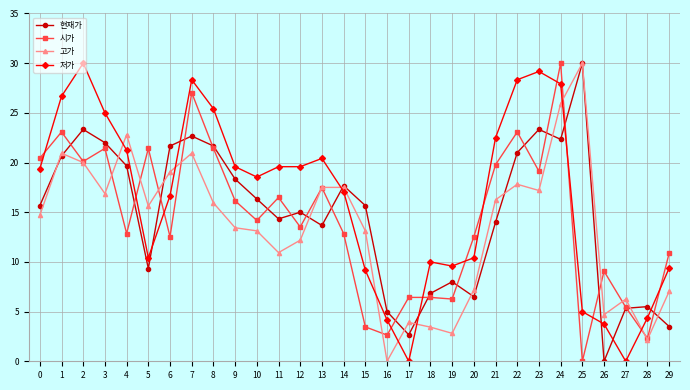

At which category does 고가 reach its first local peak?

1